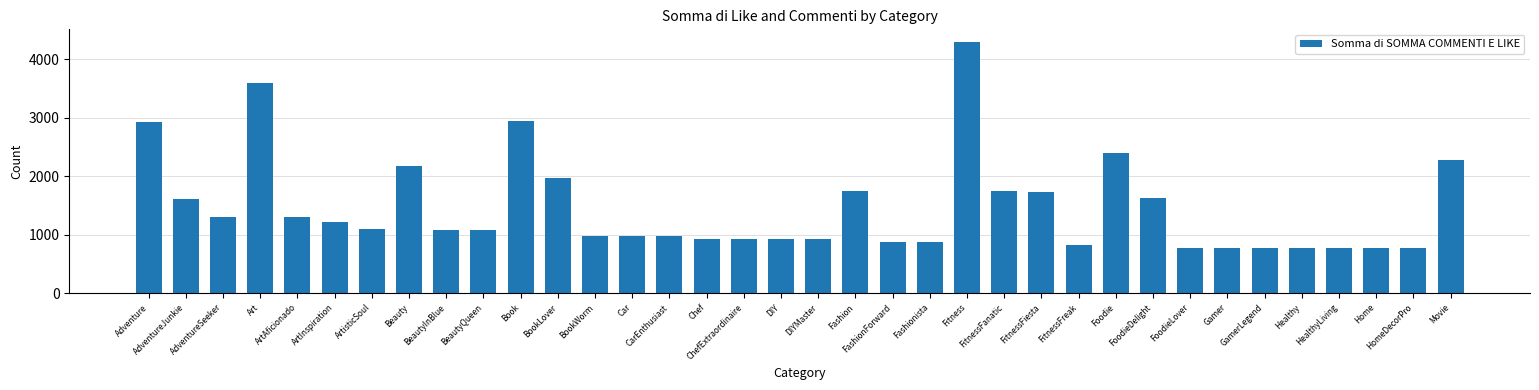

What is the value of the 31st bar from the left?

765